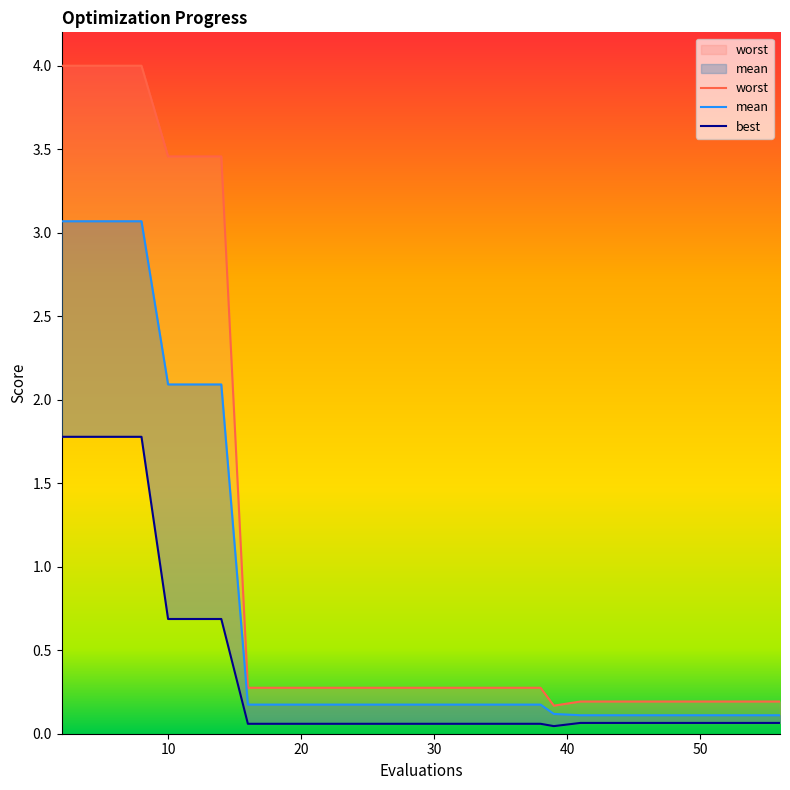

Read the worst value at 36.

0.3